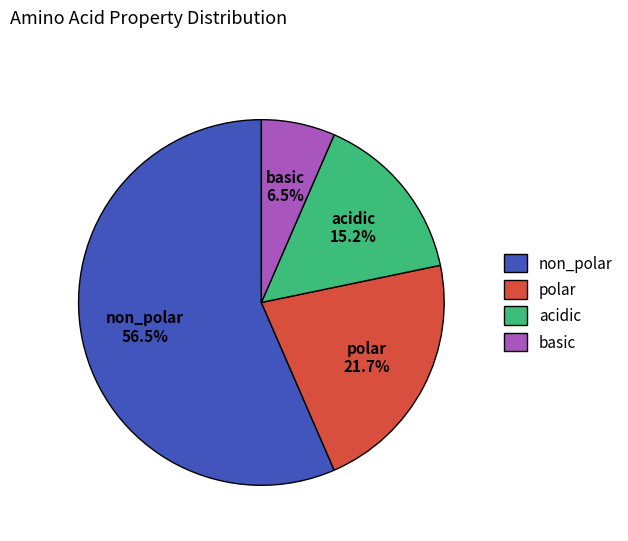

How much of the chart is everything except acidic?

84.8%